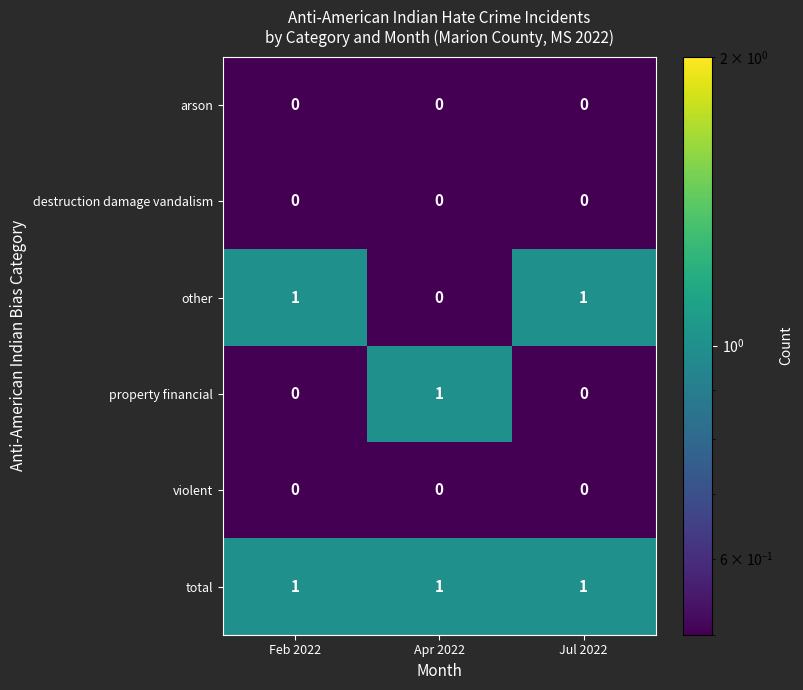

The arson series shows 0 at Apr 2022. True or false?

True